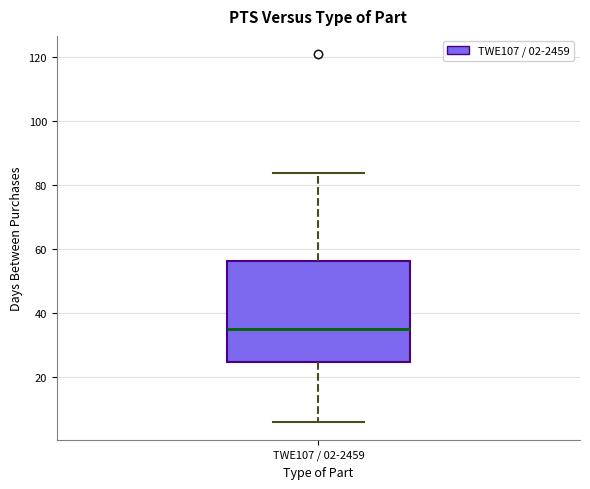

Read this box plot against the y-axis: the position of the median line, the range covered by the box, and the ends of both whiskers. The values are not printed on the chart, so give them approximately, as read against the axis.

median 36, box 24 to 56, whiskers 6 to 84